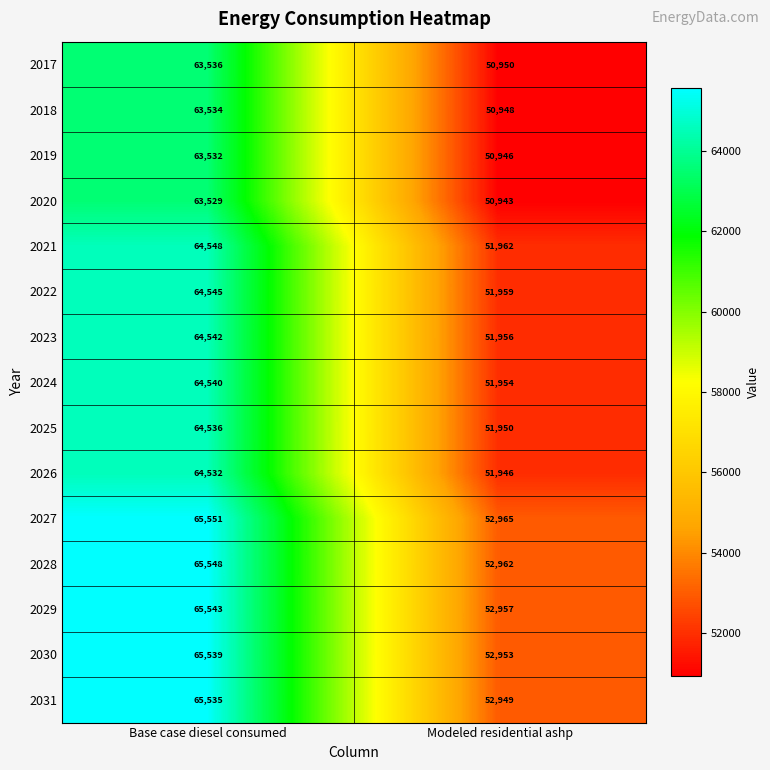

At which category is the sum across all series the highest?

Base case diesel consumed